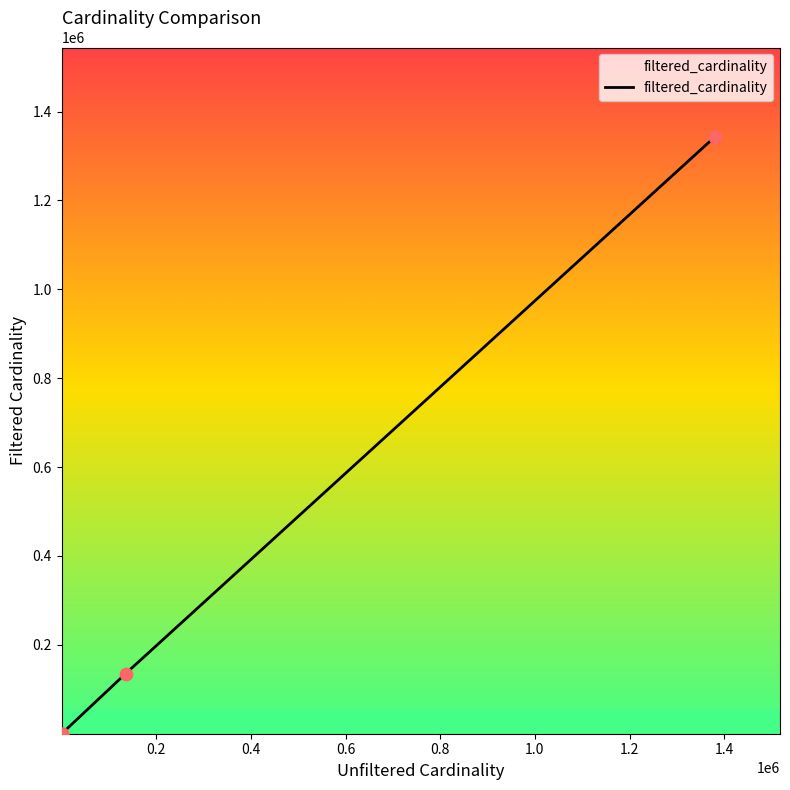

Between 0.6 and 0.4, which is larger?

0.6